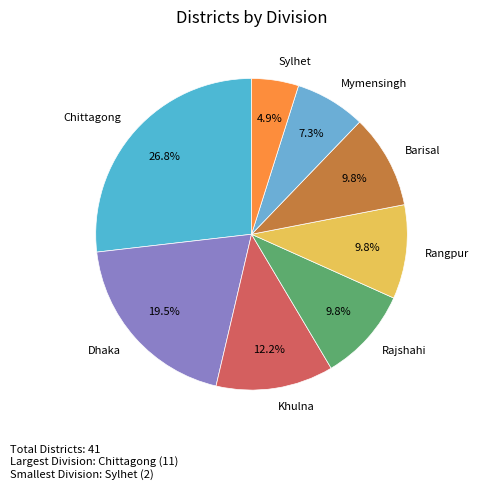

What percentage is the Rangpur slice, to the nearest percent?

10%